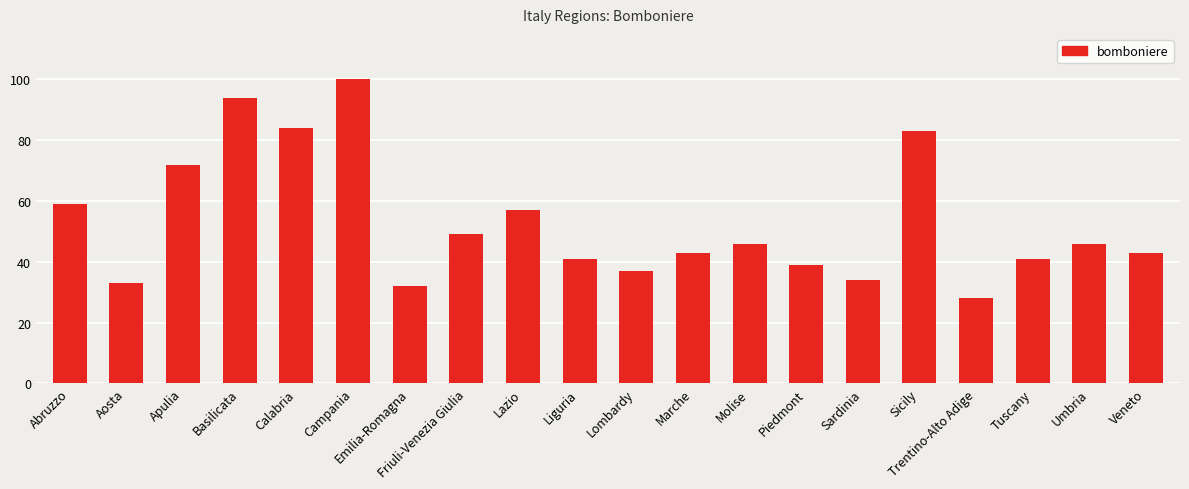

What is the difference between the values at Marche and Campania?

57